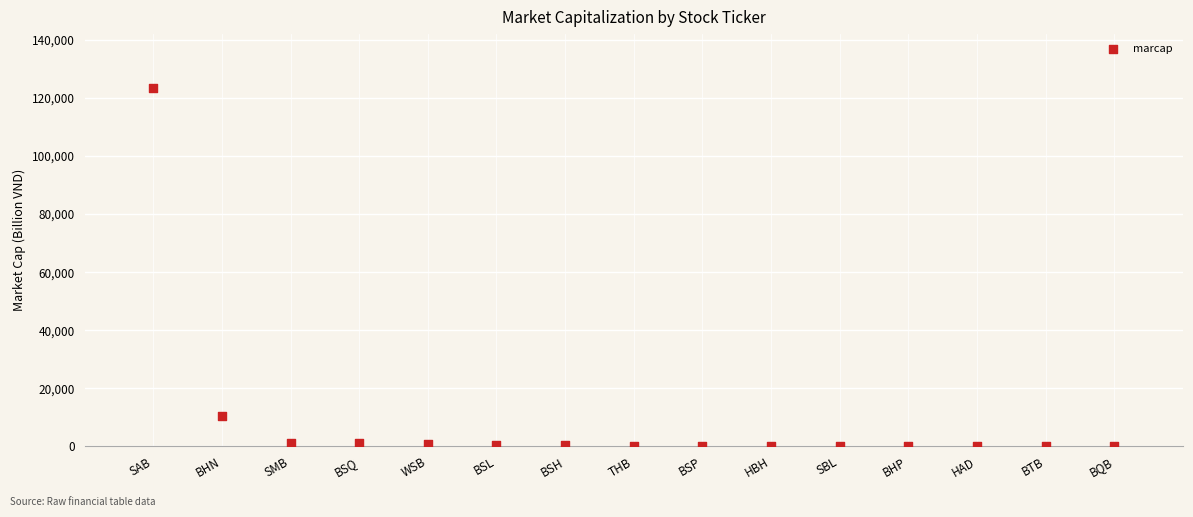

What is the range of X values (max minus min)?

14